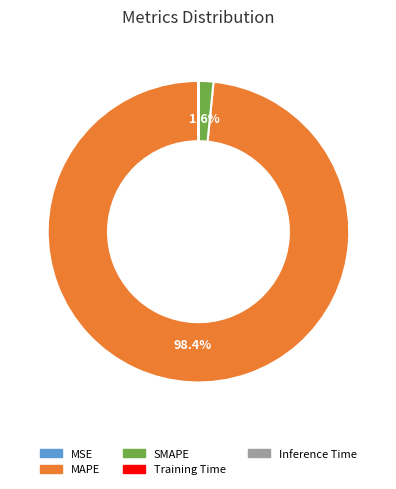

Which category accounts for the majority?

MAPE